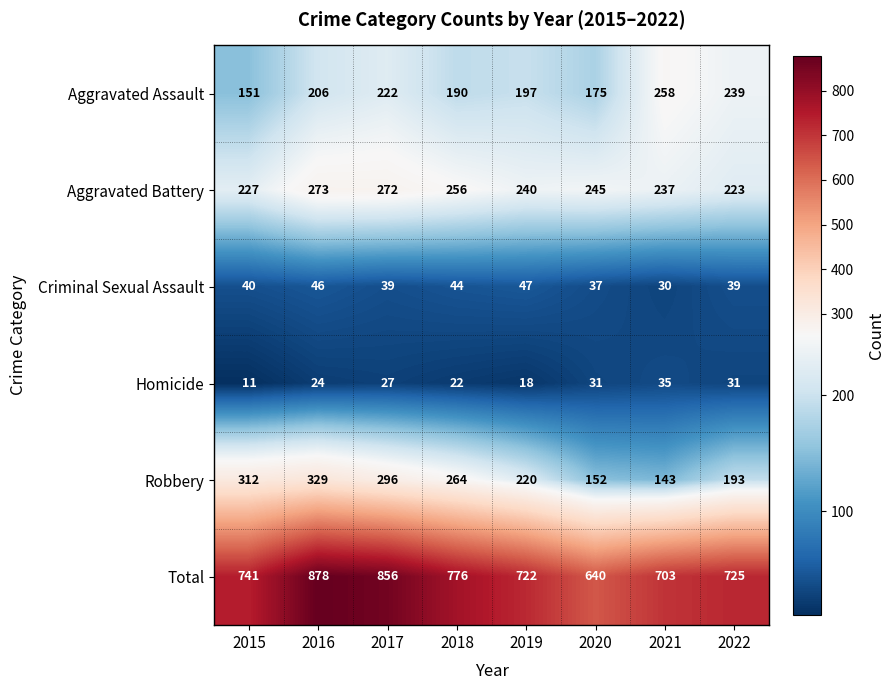

What is the difference between the highest and lowest values at 2020?

609